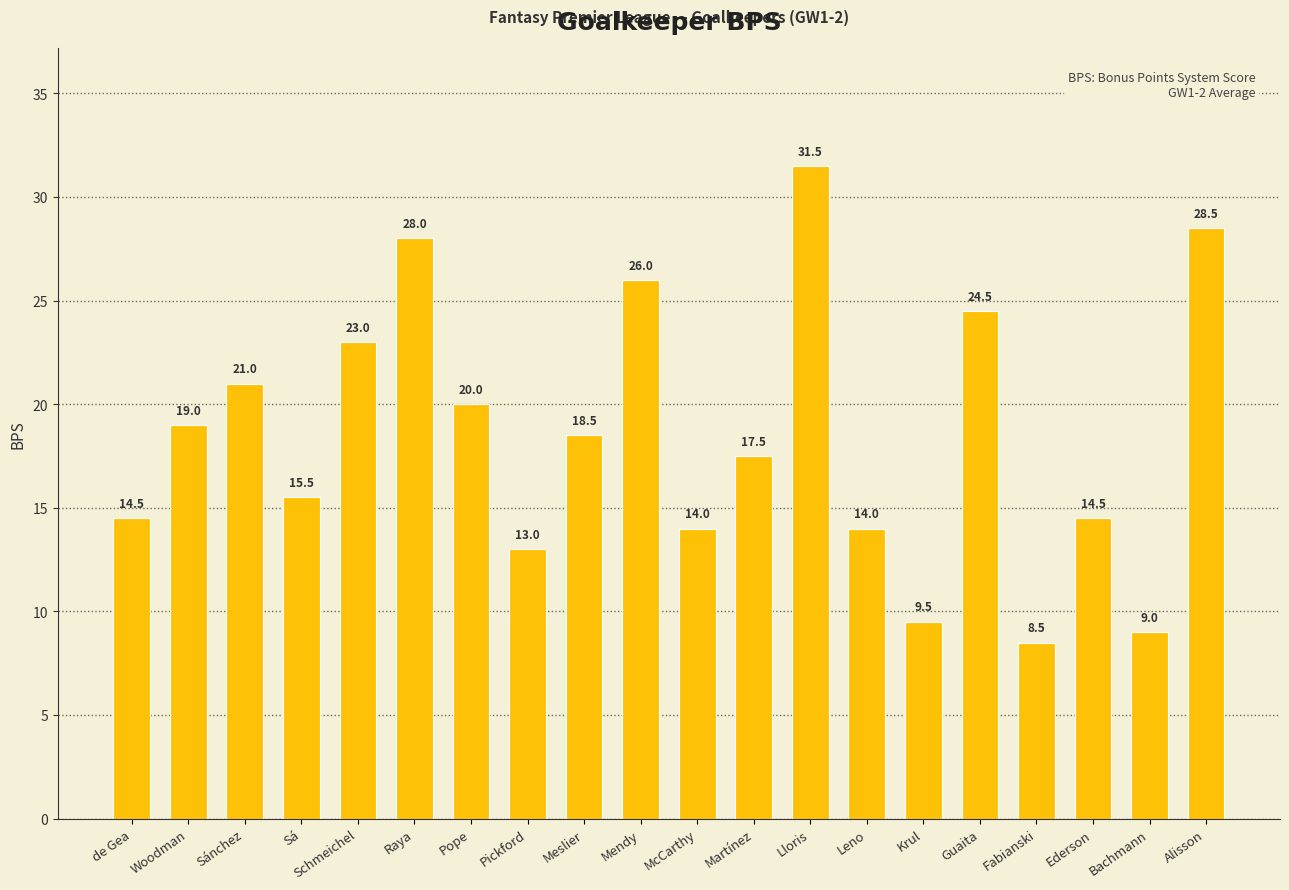

Is it true that the value at Pickford is 22.8?

False